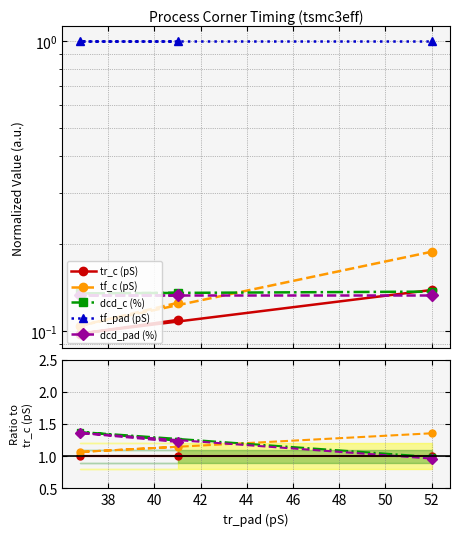

Is it true that tf_c (pS) equals 1.7 at 38?

False